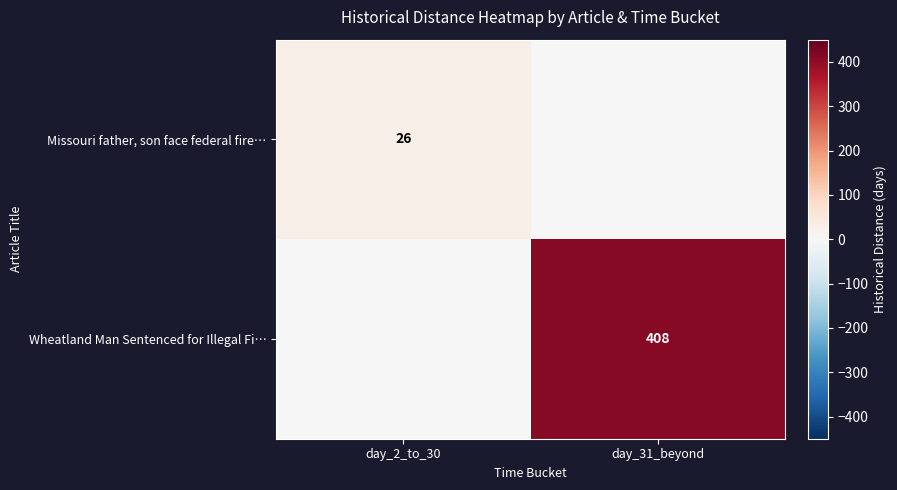

The Missouri father, son face federal fire… series shows 43 at day_2_to_30. True or false?

False